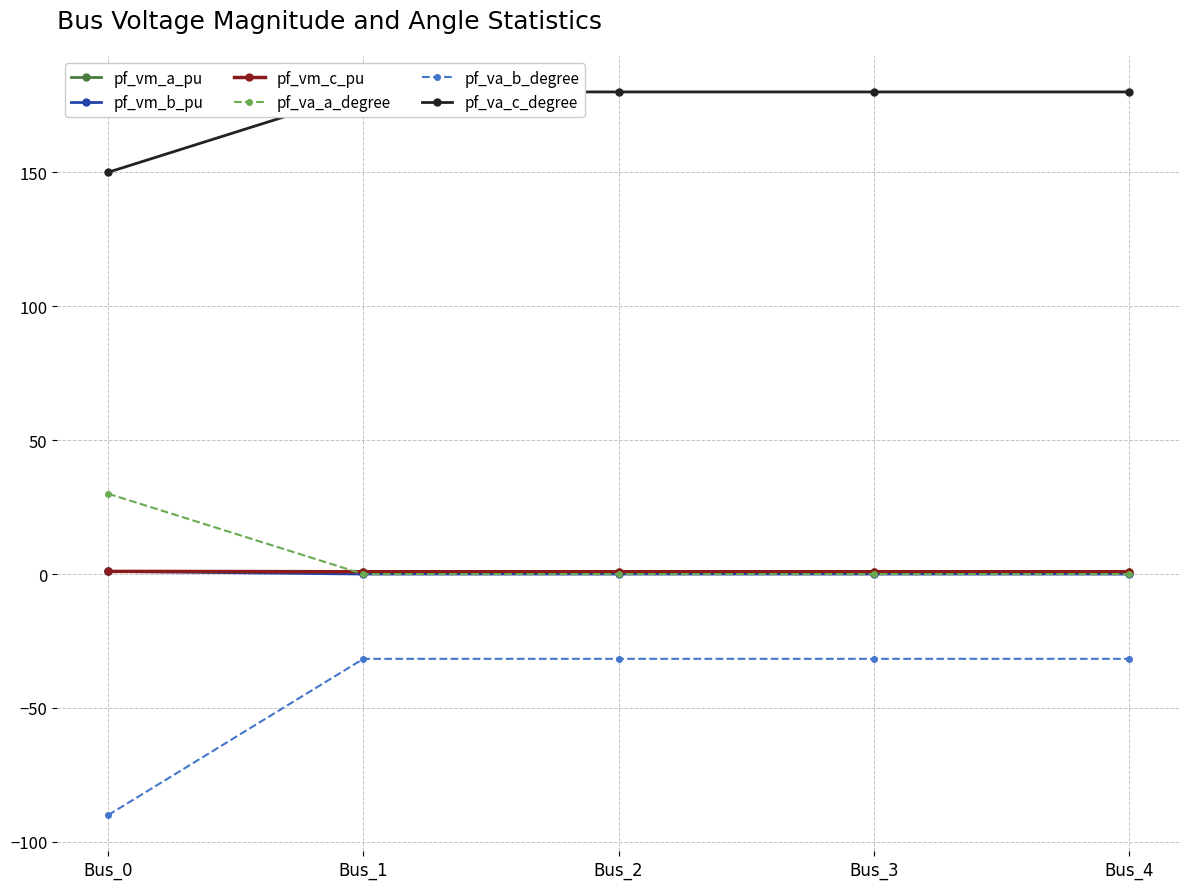

The value of pf_va_c_degree at Bus_2 is 180.0. True or false?

True